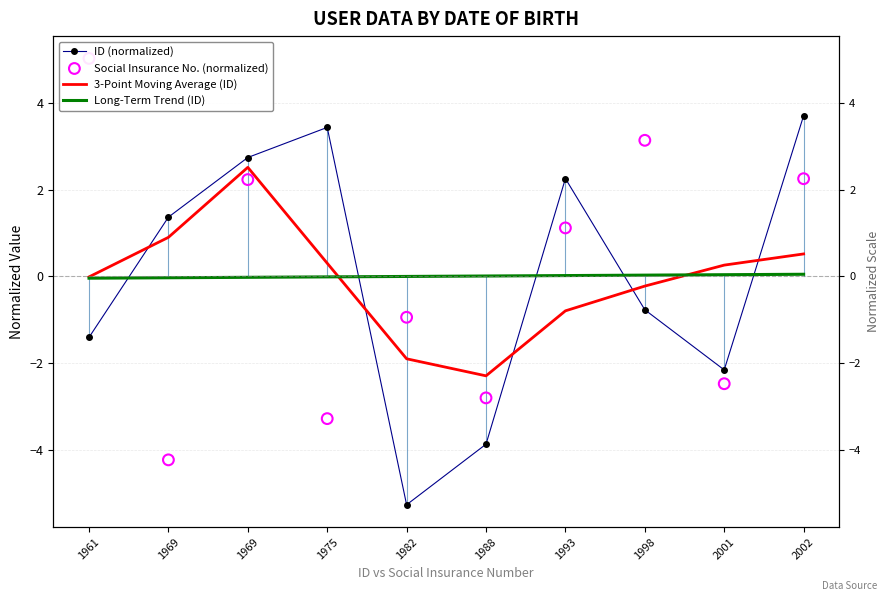

What are all the series names shown in the legend?

ID (normalized), 3-Point Moving Average (ID), Long-Term Trend (ID), Social Insurance No. (normalized)